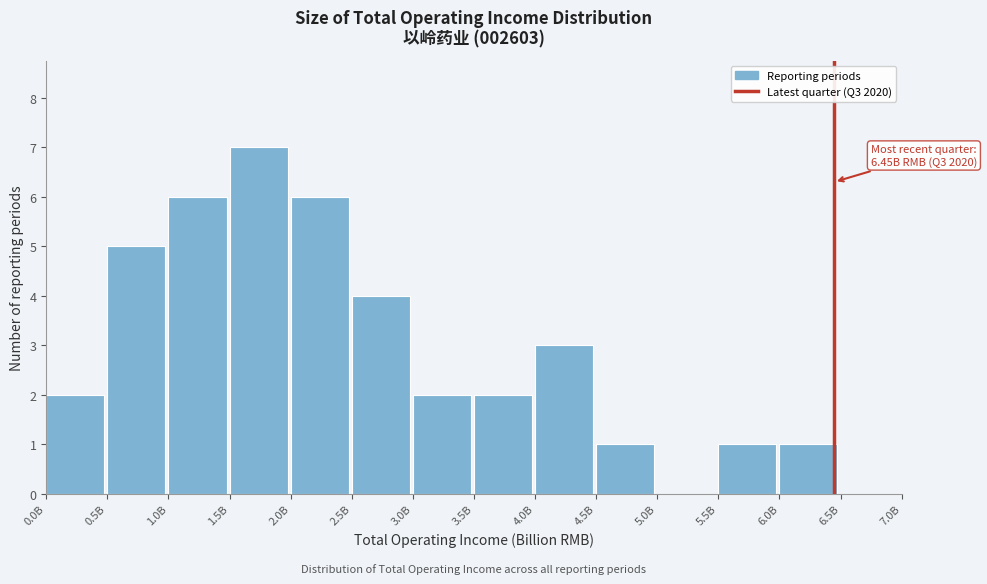

Reading left to right, what are all the values shown in this chart?

0.0B=2	0.5B=5	1.0B=6	1.5B=7	2.0B=6	2.5B=4	3.0B=2	3.5B=2	4.0B=3	4.5B=1	5.0B=0	5.5B=1	6.0B=1	6.5B=0